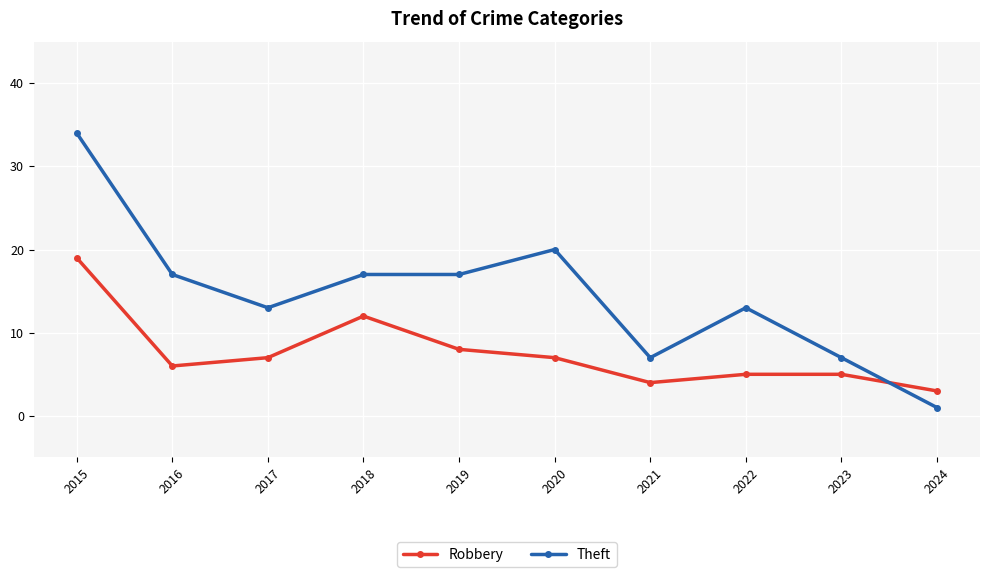

At which category does the chart reach its peak across all series?

2015